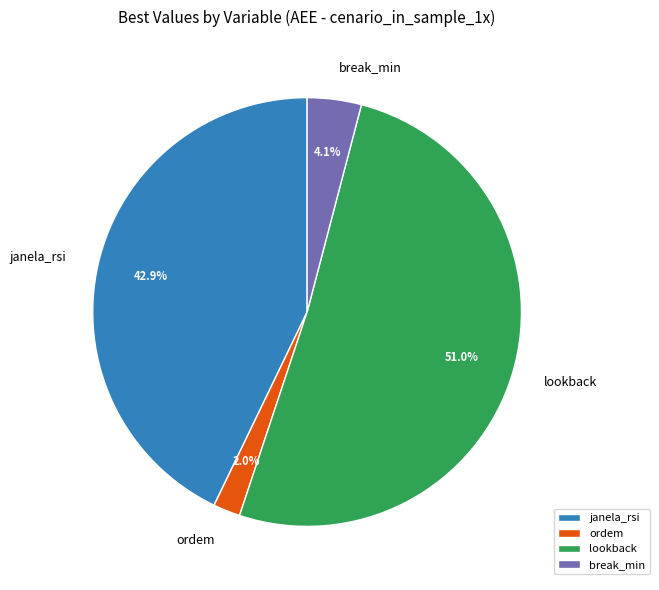

How much of the chart is everything except lookback?

49.0%